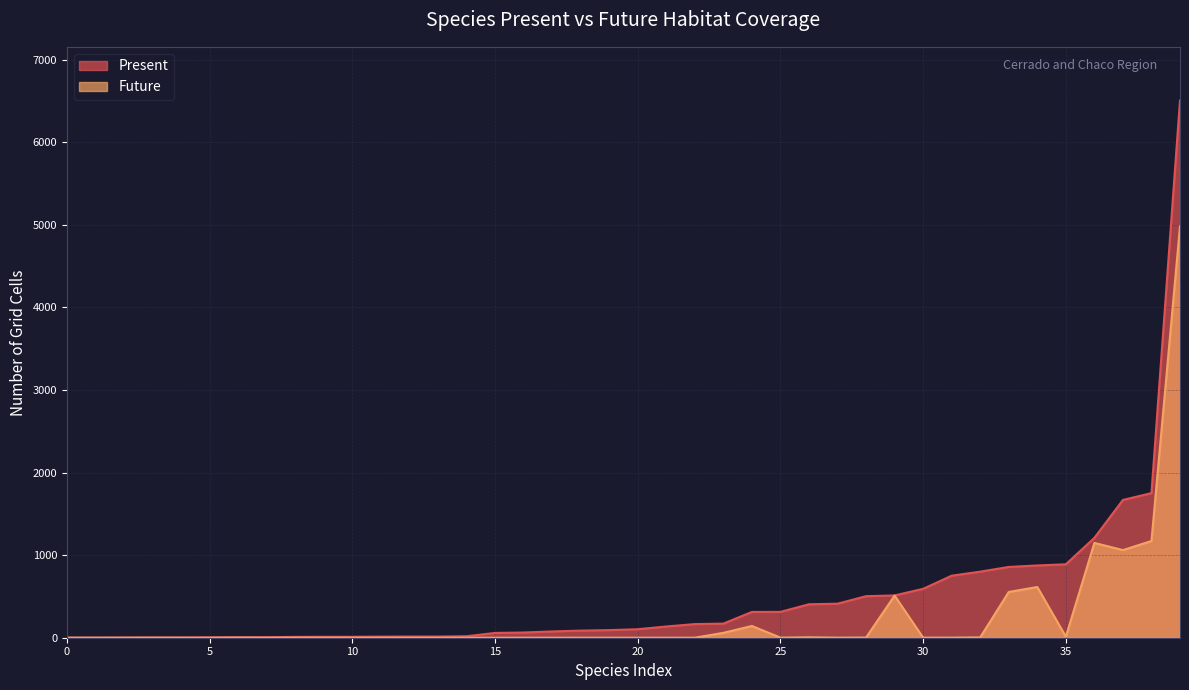

The value of Present at 35 is 366. True or false?

False